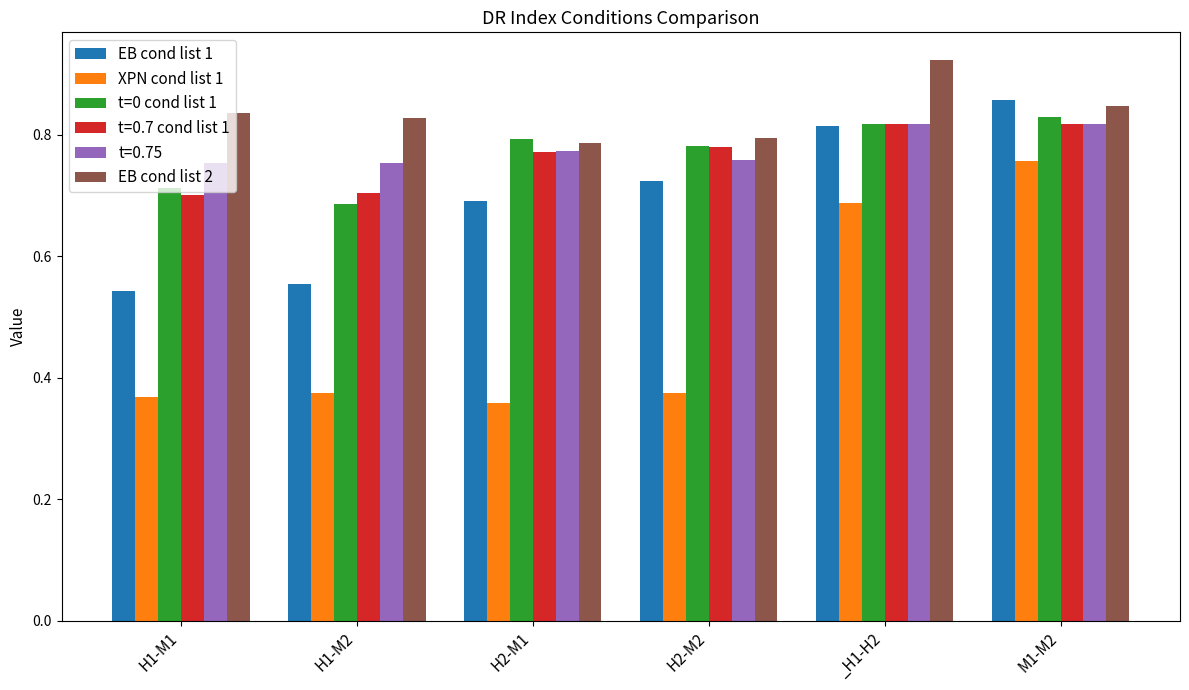

What is the sum of the t=0.7 cond list 1 values at _H1-H2 and H2-M2?

1.6